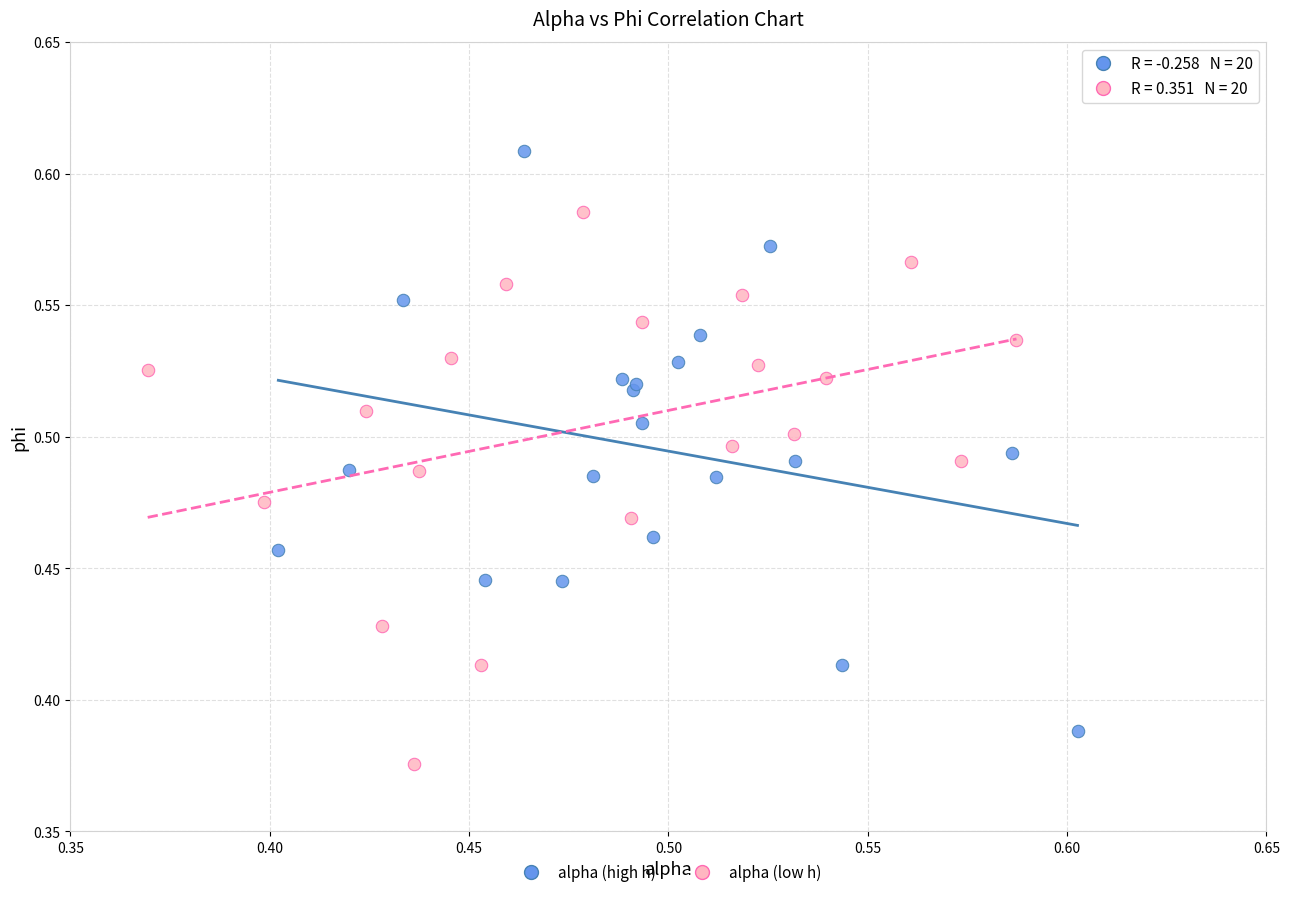

Which series contains the highest Y value?

alpha (high h)